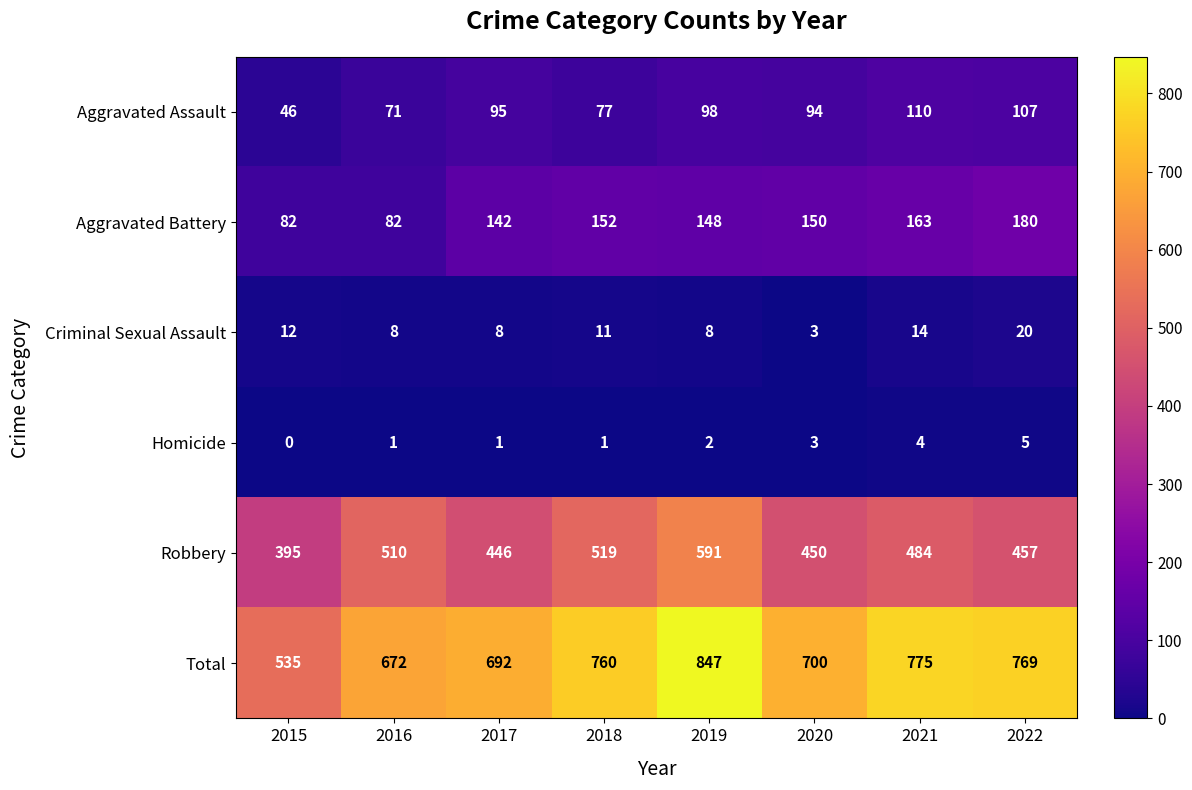

At which category is the sum across all series the highest?

2019